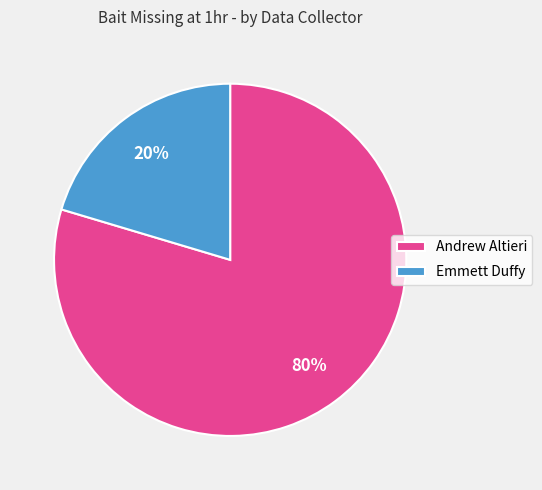

To the nearest percent, what is the combined percentage of Emmett Duffy and Andrew Altieri?

100%